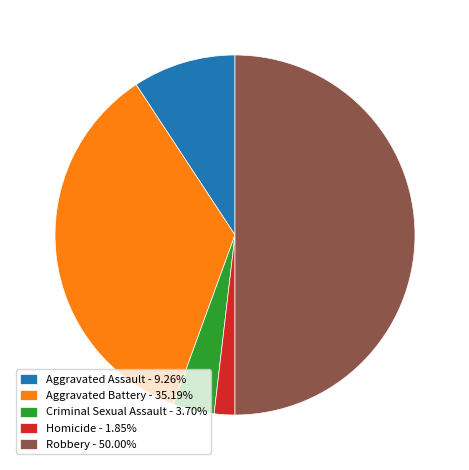

True or false: Robbery accounts for 50% of the total.

True